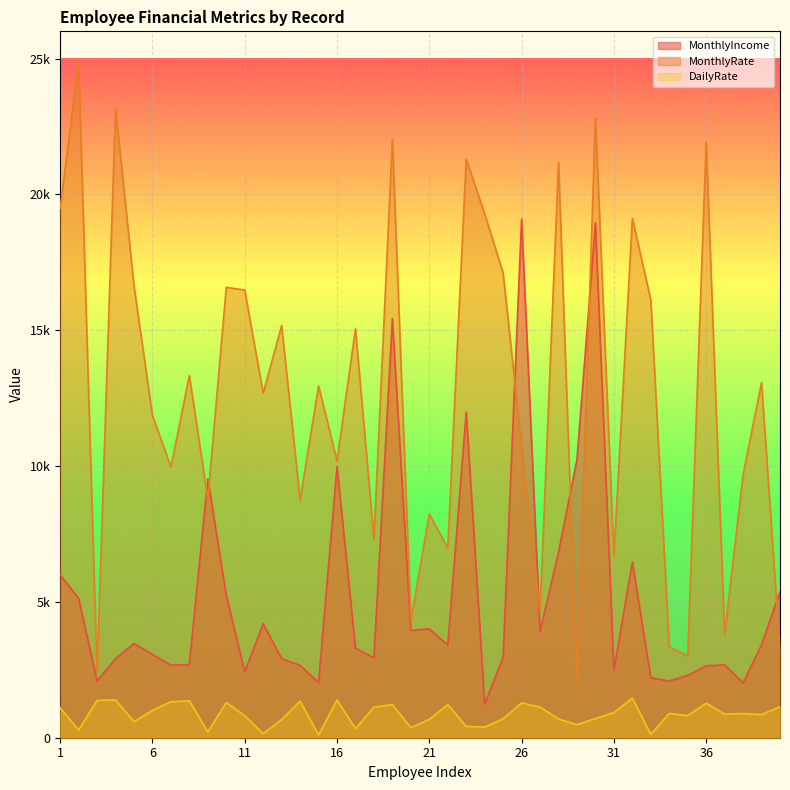

What is the sum of the DailyRate values at 17 and 6?

1339